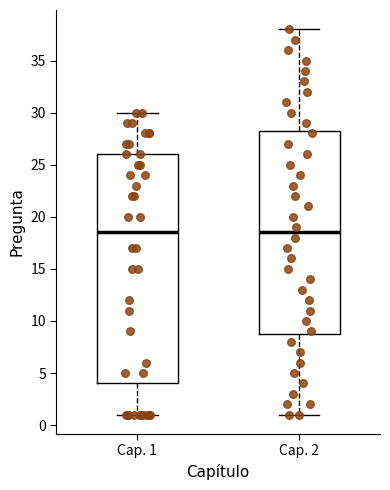

Reading left to right, transcribe this box plot: for each box, give where its median line is, the range the box spans, and where its two whiskers end, as read against the y-axis. The values are not printed on the chart, so give them approximately, as read against the axis.

Cap. 1: median 18.5, box 4.0 to 26.0, whiskers 1.0 to 30.0
Cap. 2: median 18.5, box 9.0 to 28.5, whiskers 1.0 to 38.0